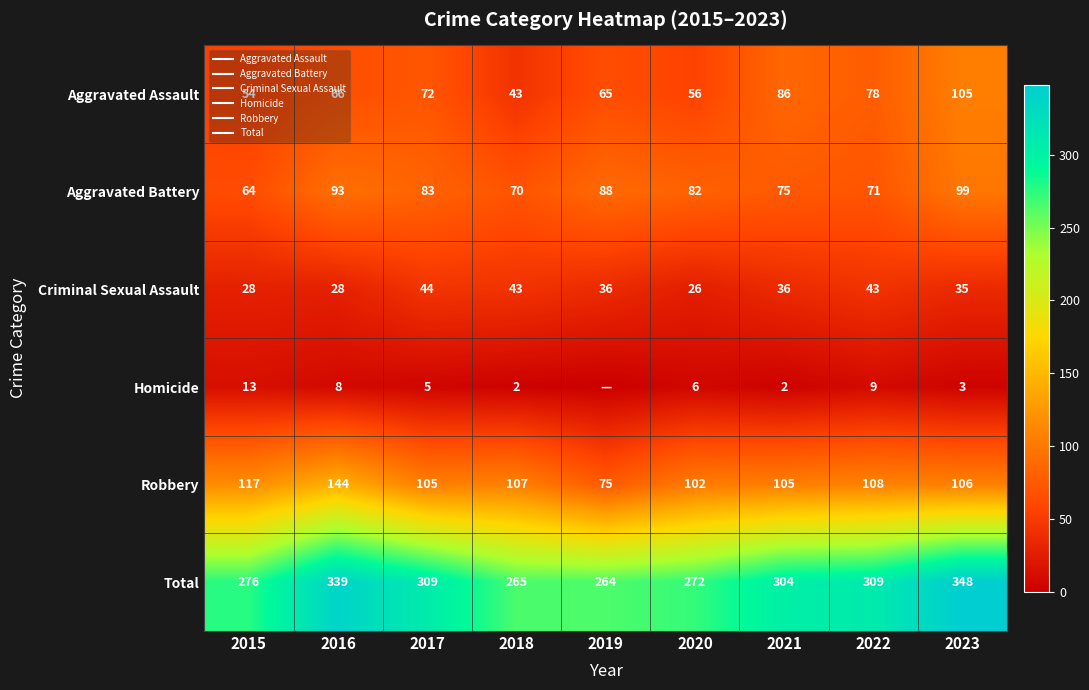

List the labels in order of Homicide value, largest first.

2015, 2022, 2016, 2020, 2017, 2023, 2018, 2021, 2019